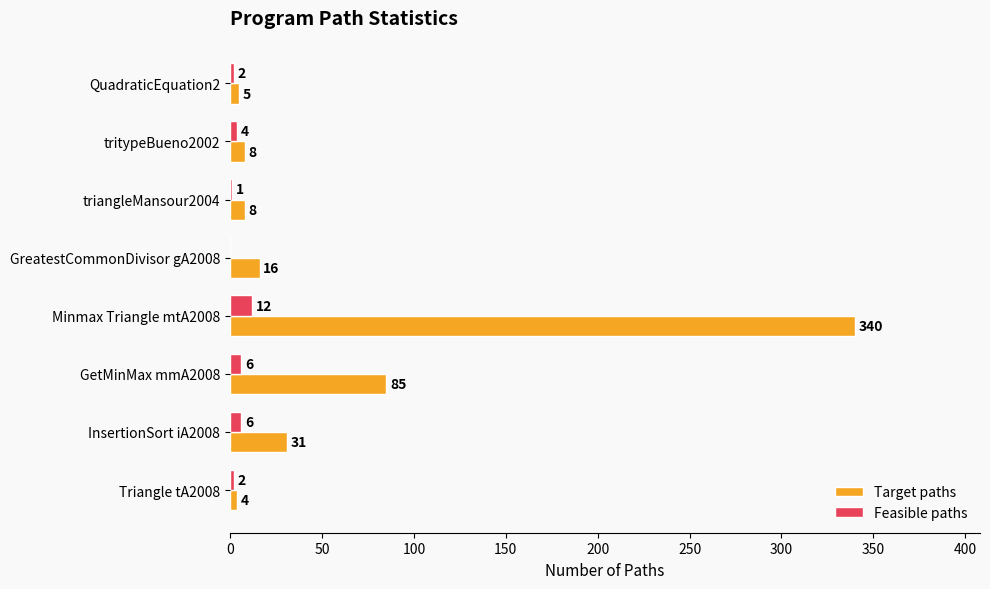

How many positive values does the Feasible paths series have?

7